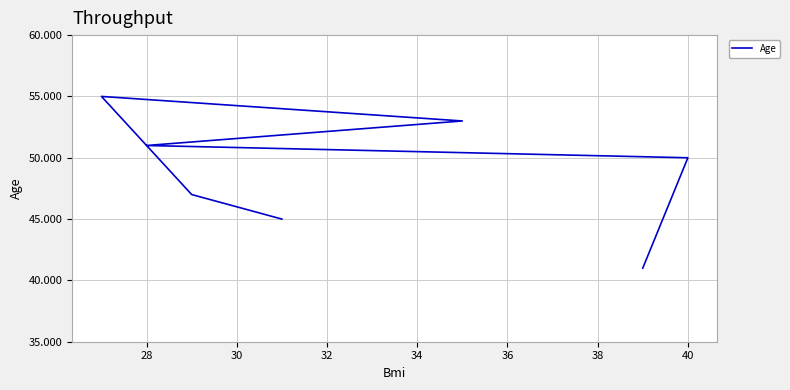

How many values are below 50?

3